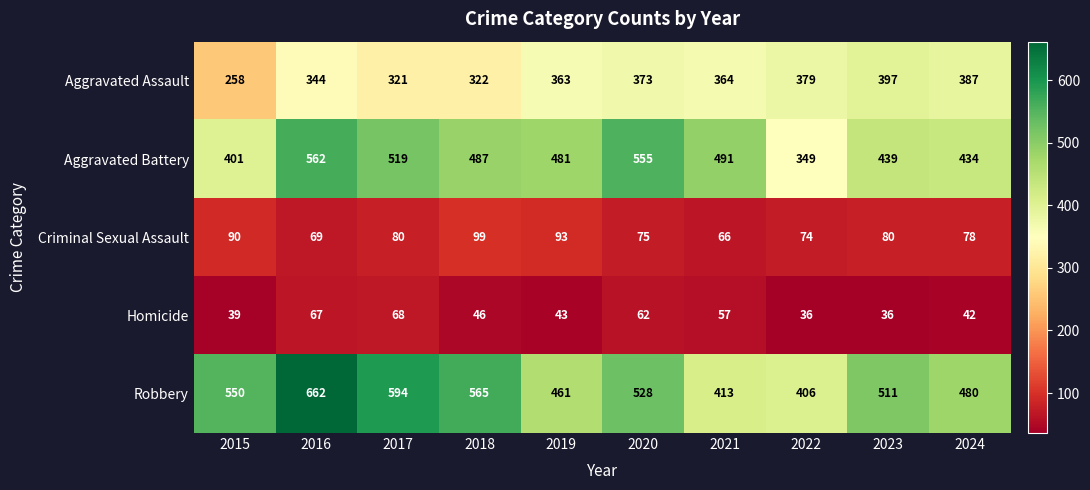

True or false: Aggravated Battery has a value of 116 at 2022.

False